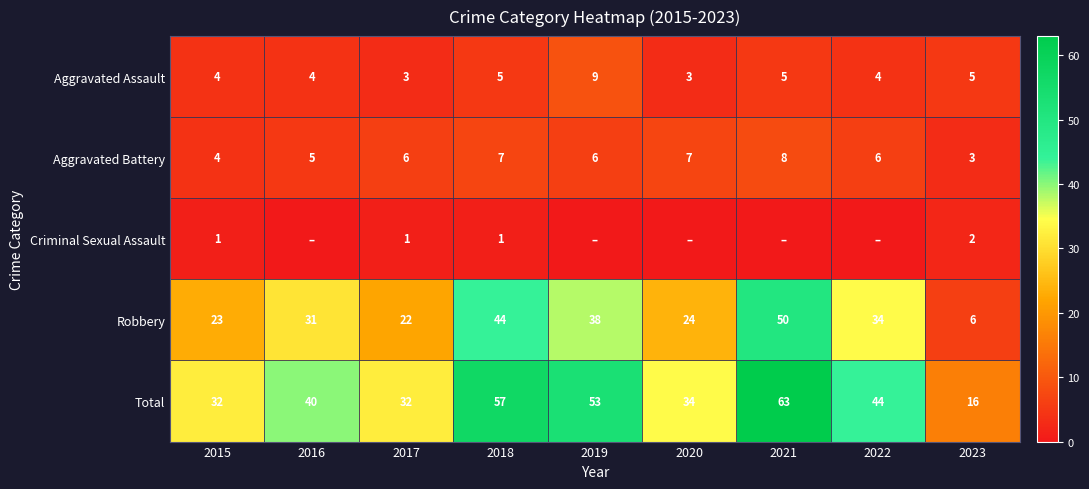

What is the maximum value for Total?

63